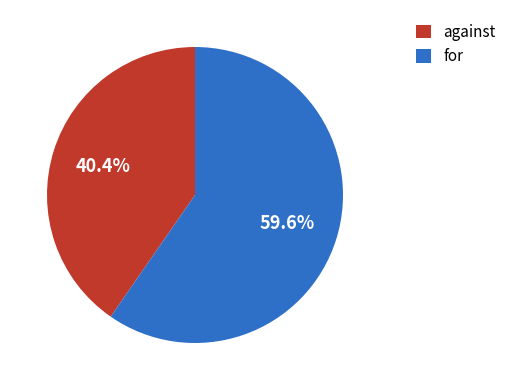

To the nearest percent, what percentage of the pie is for?

60%